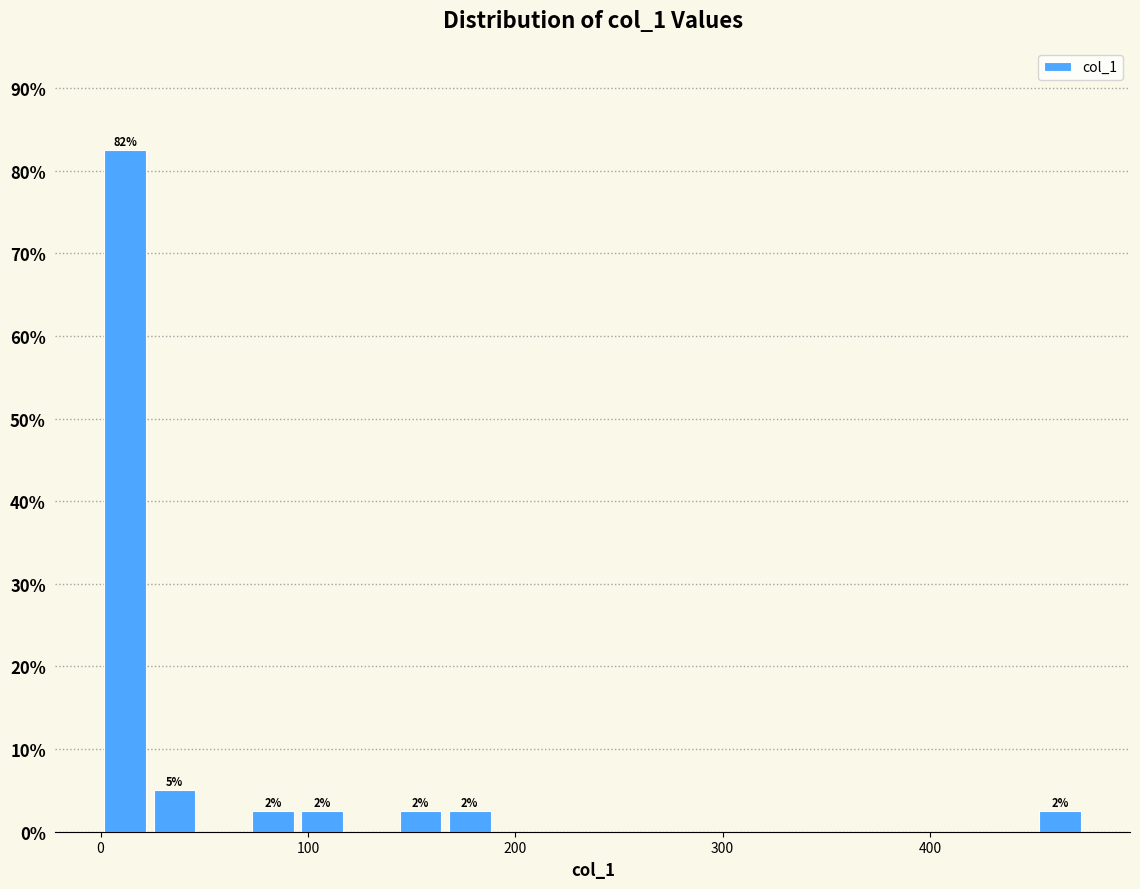

Around what value on the x-axis is the tallest bar? Give the approximate position of its centre, as read against the axis.

10